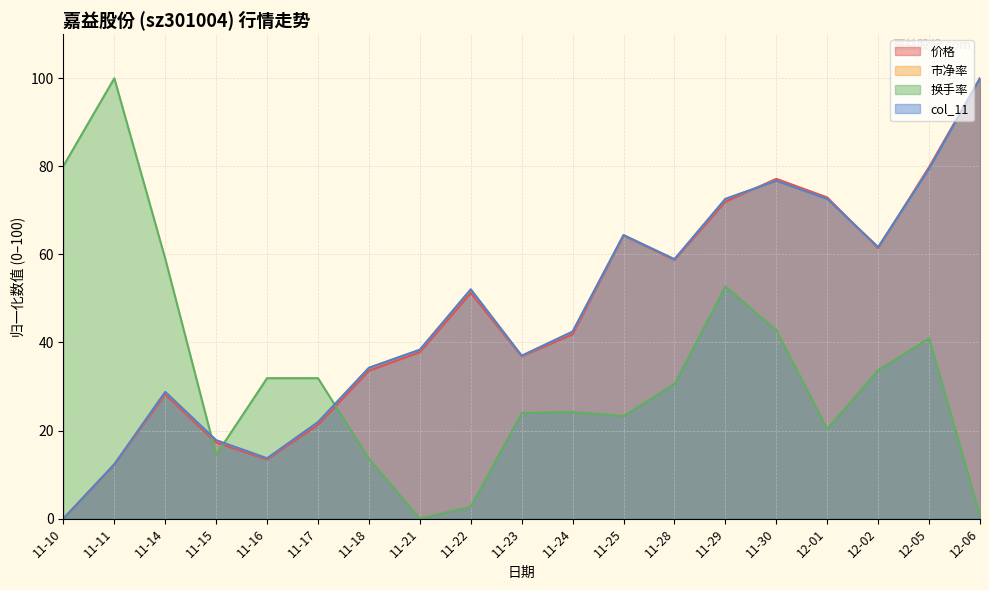

Between 11-29 and 11-24, which is larger?

11-29